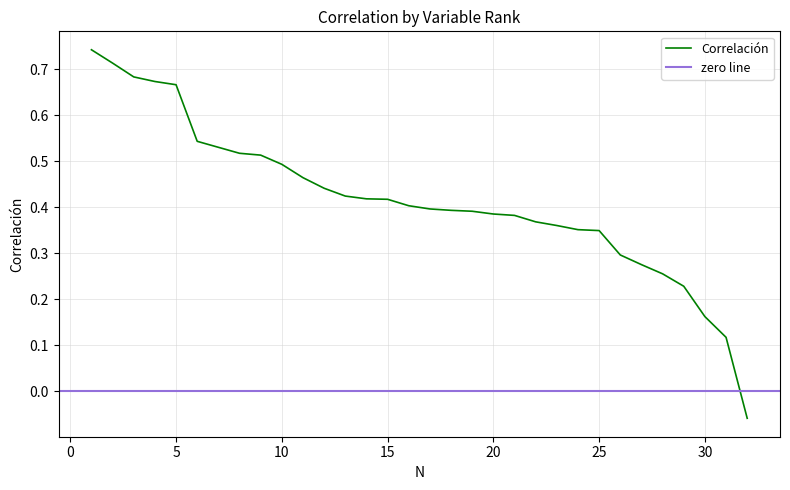

Reading left to right, list all the values displayed in this chart.

0.7	0.7	0.7	0.7	0.7	0.5	0.5	0.5	0.5	0.5	0.5	0.4	0.4	0.4	0.4	0.4	0.4	0.4	0.4	0.4	0.4	0.4	0.4	0.4	0.3	0.3	0.3	0.3	0.2	0.2	0.1	-0.1